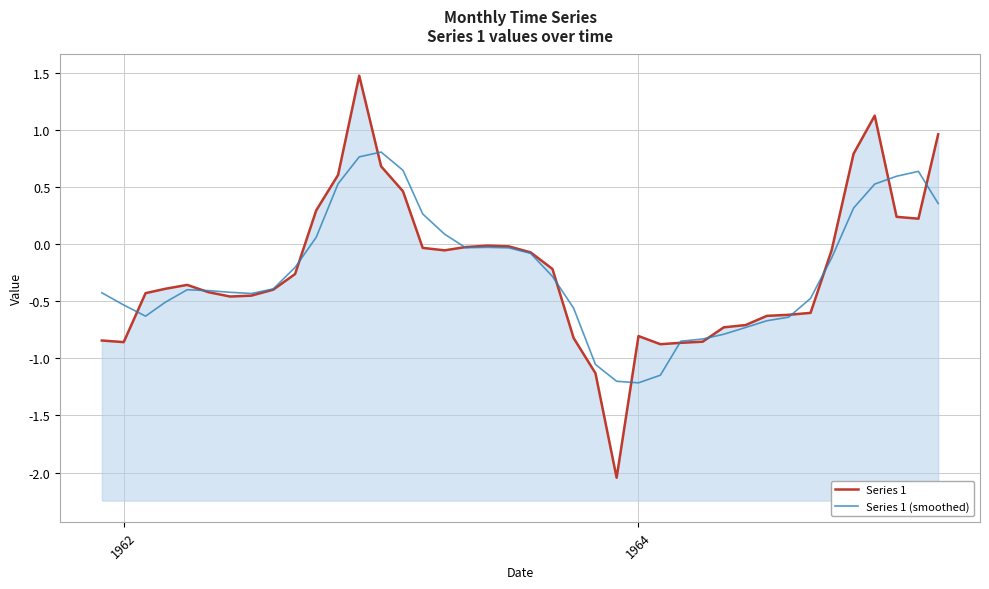

How many values in the Series 1 (smoothed) series exceed 0?

12